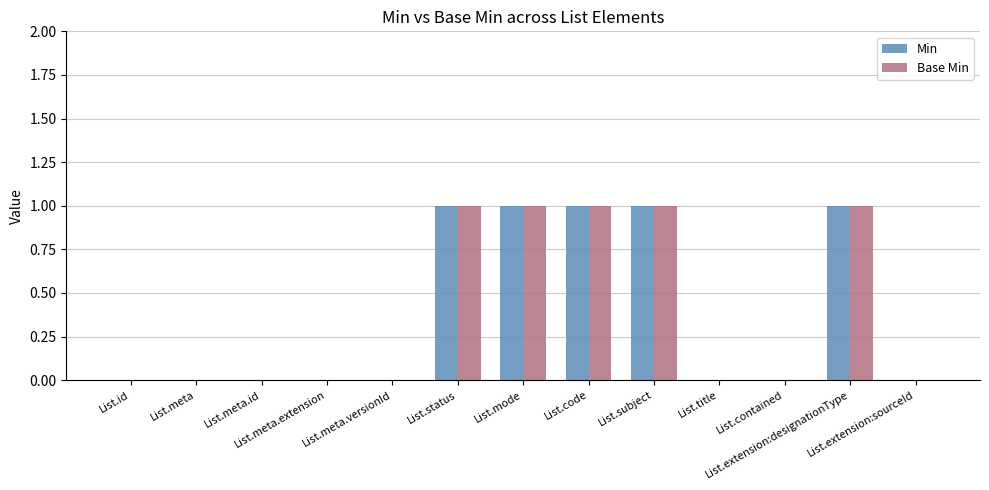

What is the sum of all Min values?

5